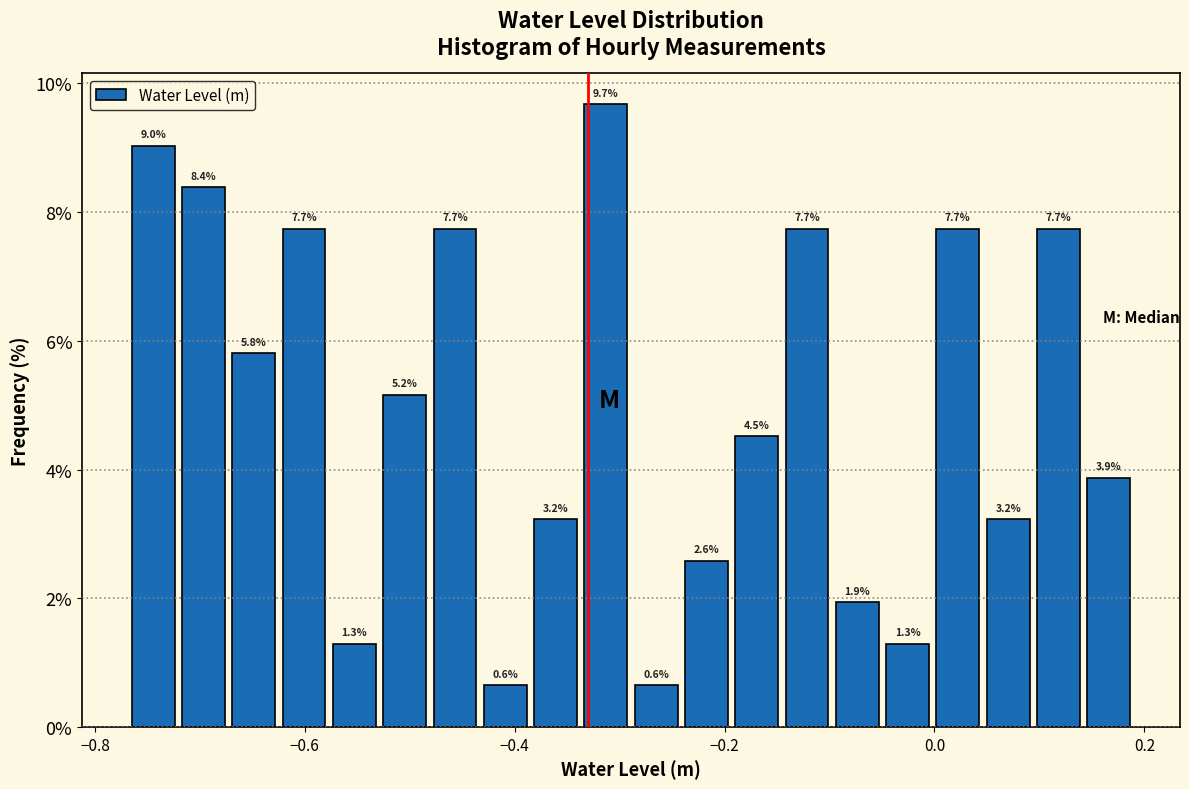

Read against the x-axis, roughly where is the centre of the tallest bar?

-0.32